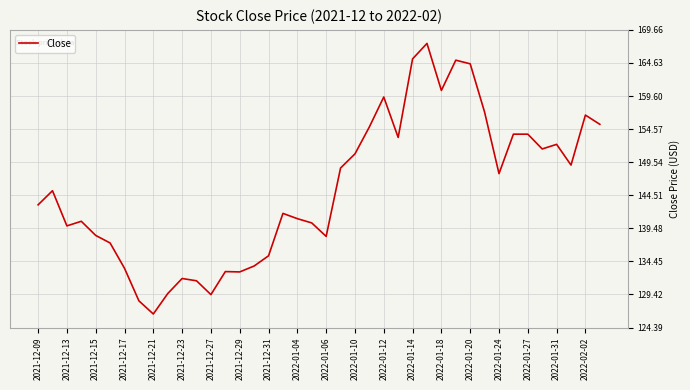

What is the greatest value displayed?

167.6